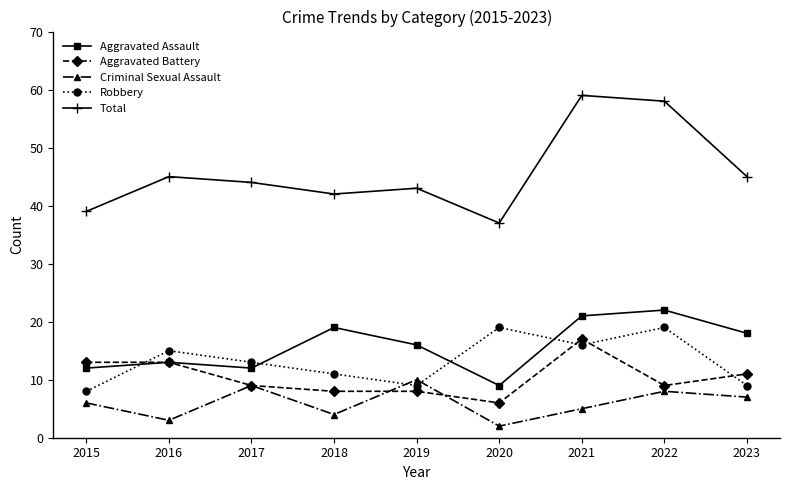

Between which two adjacent categories do Aggravated Battery and Robbery first intersect?

2015 and 2016